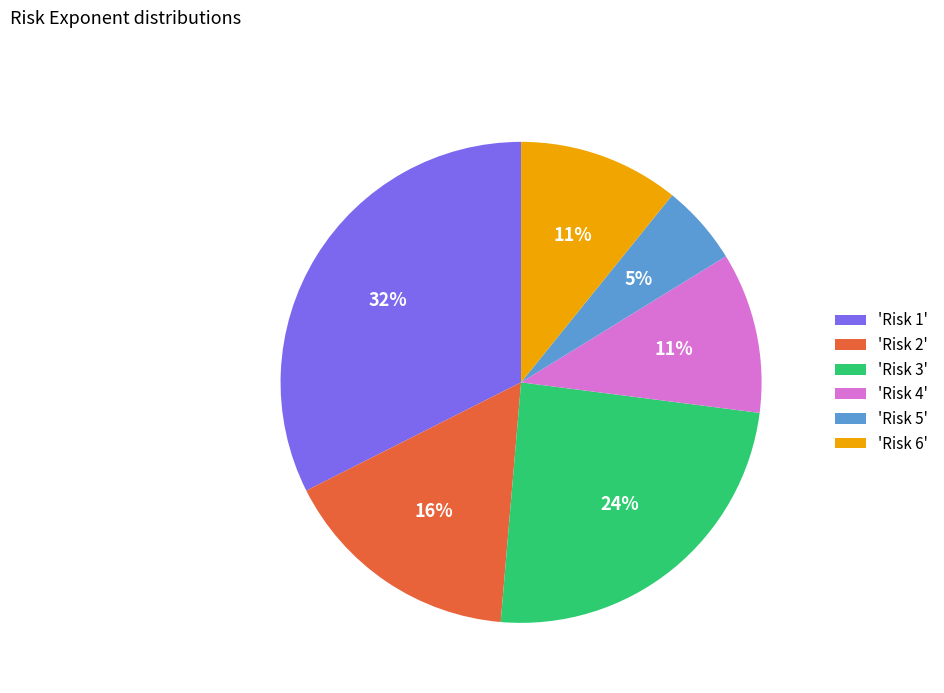

Count the number of slices in the pie.

6